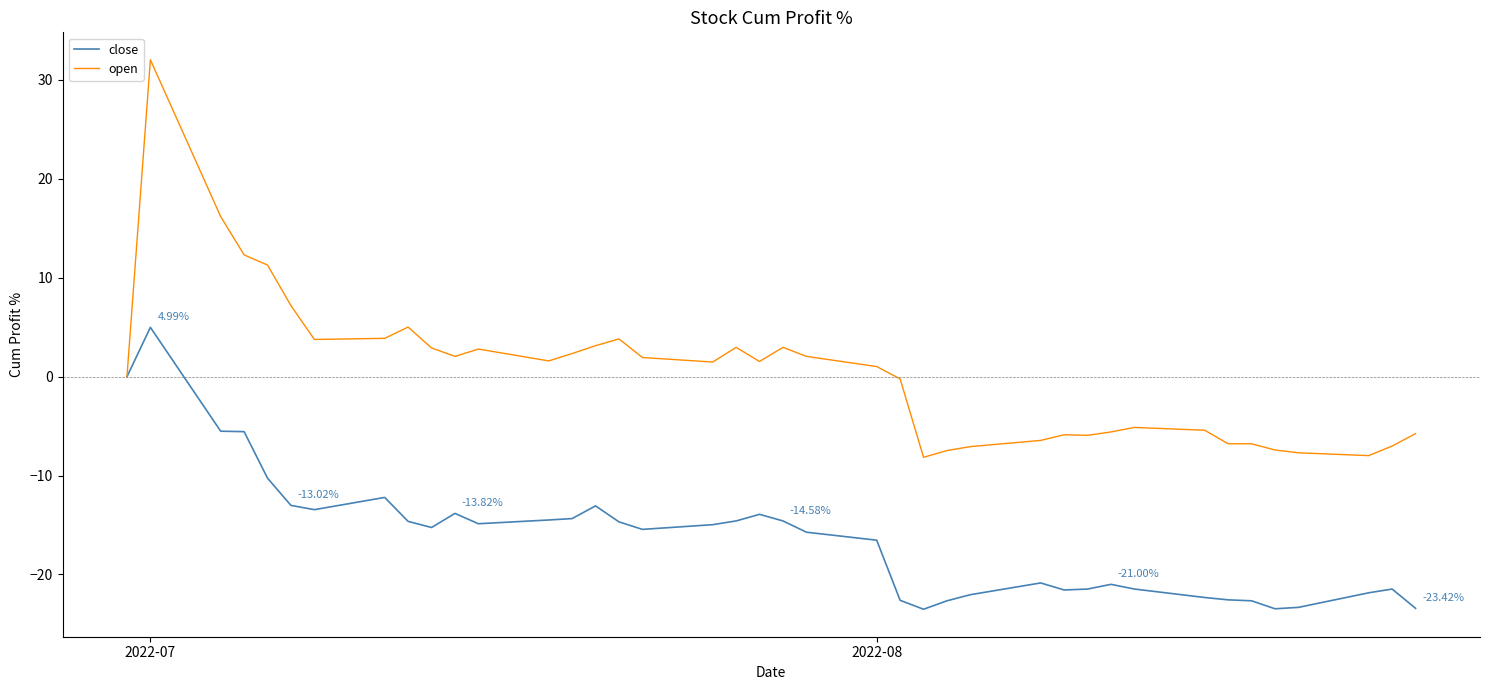

List the series in order of their overall mean, lowest first.

close, open